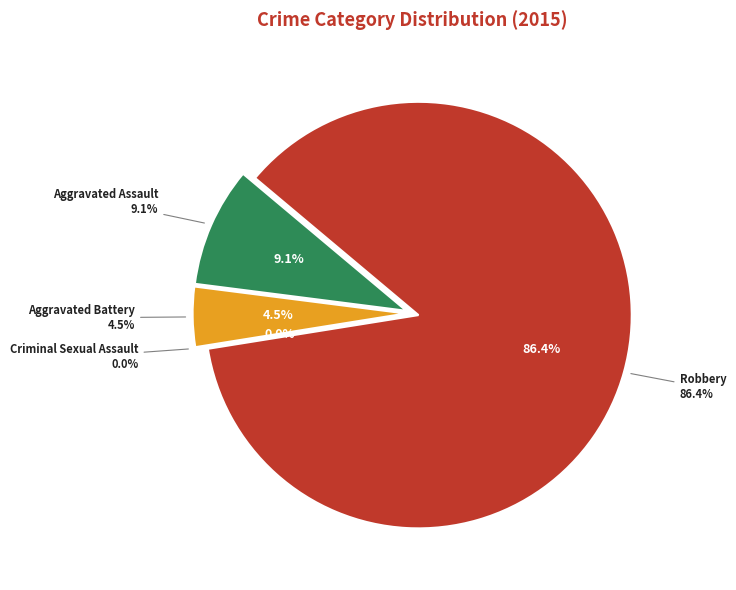

Count the number of slices in the pie.

4